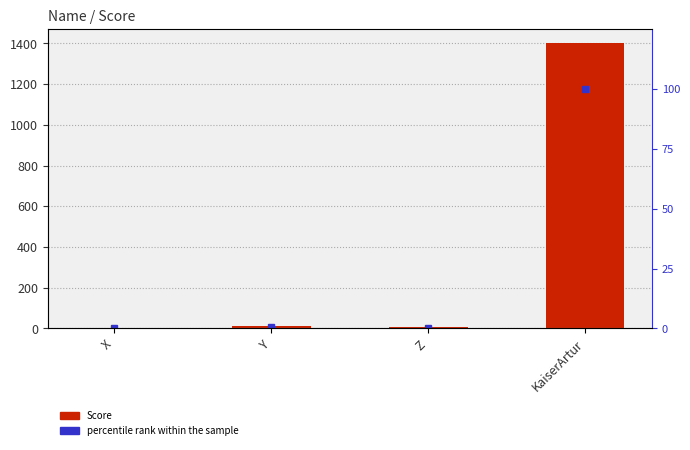

Rank the series at KaiserArtur from highest to lowest value.

Score, percentile rank within the sample